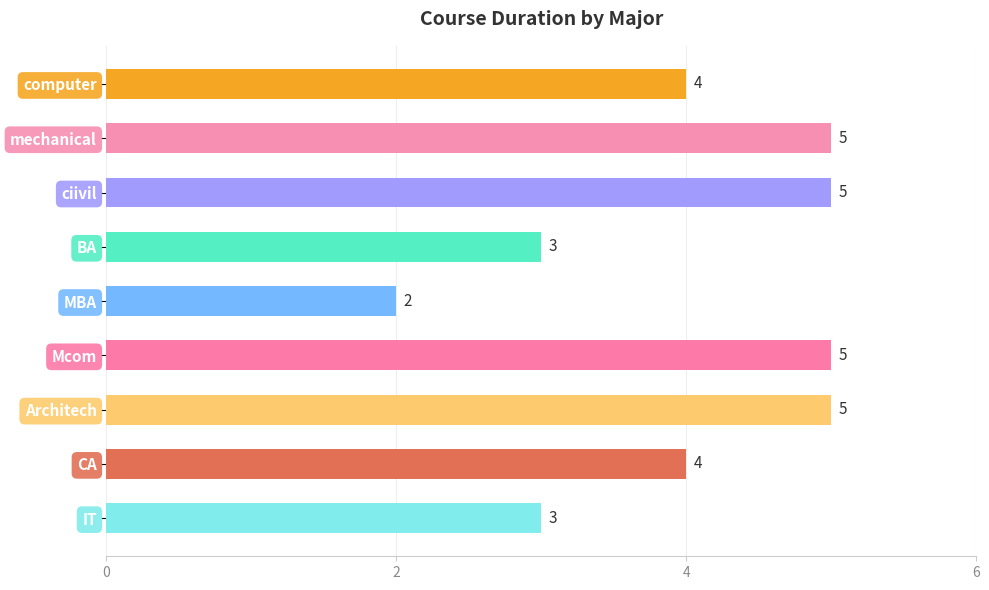

What is the maximum value shown in the chart?

5